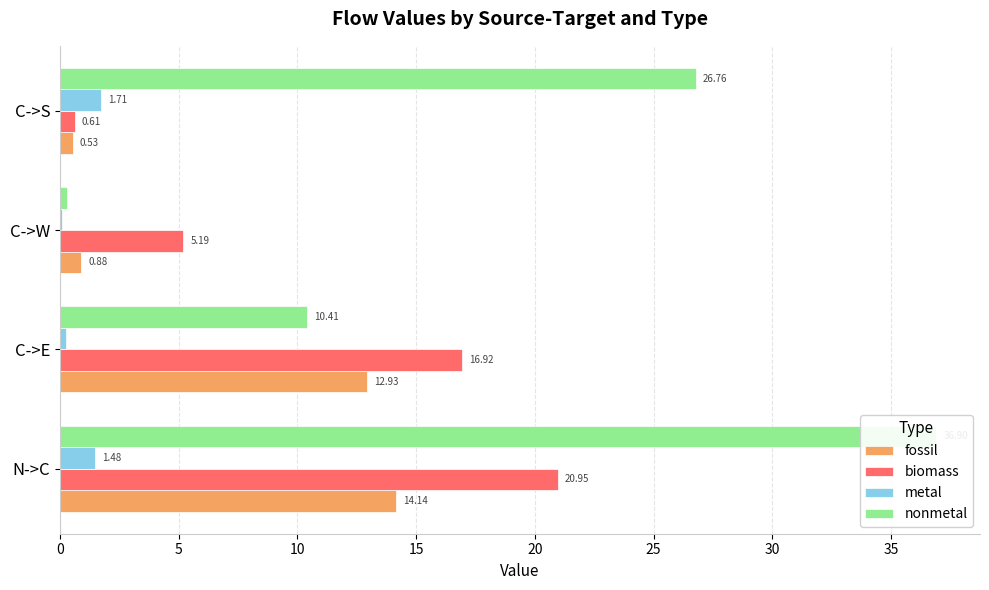

At how many categories does at least one series exceed 15?

3